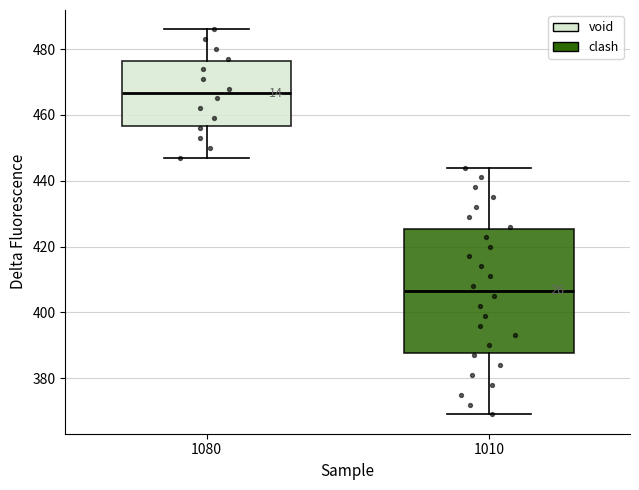

Which box is the tallest, from its lower edge to its upper edge?

1010